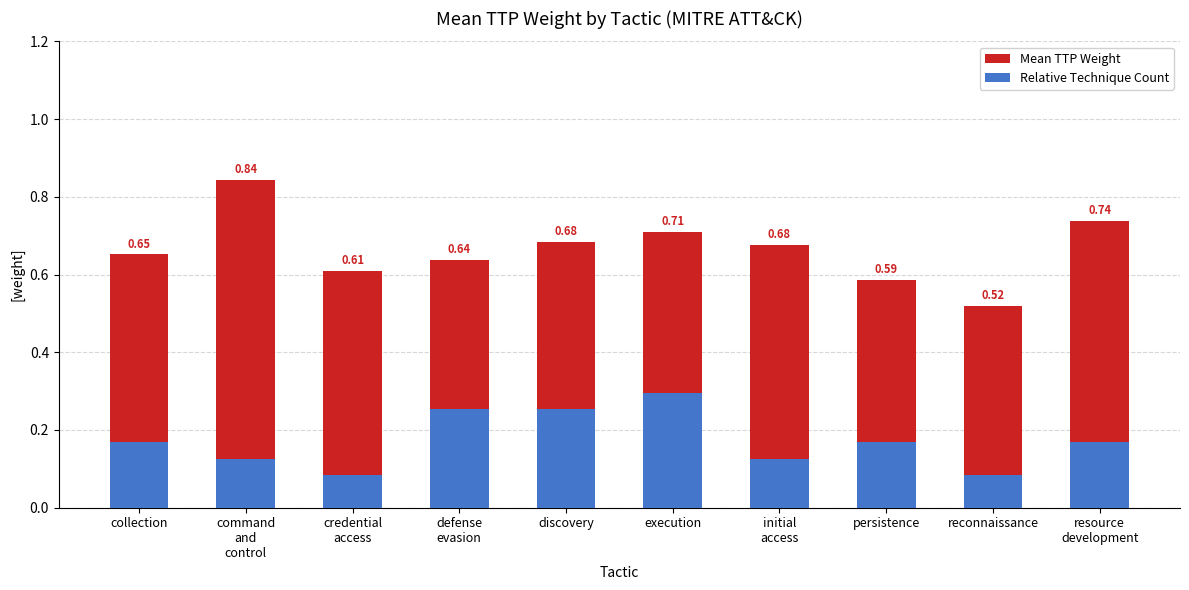

Which series has the largest total across all categories?

Mean TTP Weight